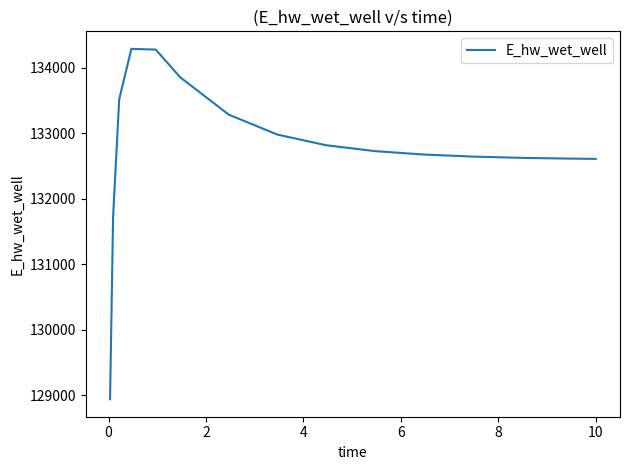

What is the difference between the maximum and minimum values?

5342.3